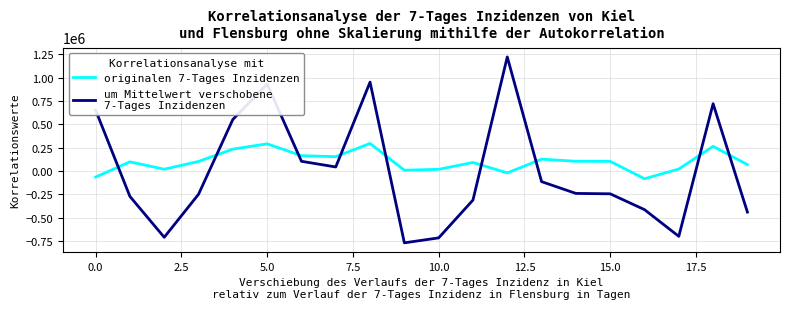

What is the smallest value displayed?

-767765.3